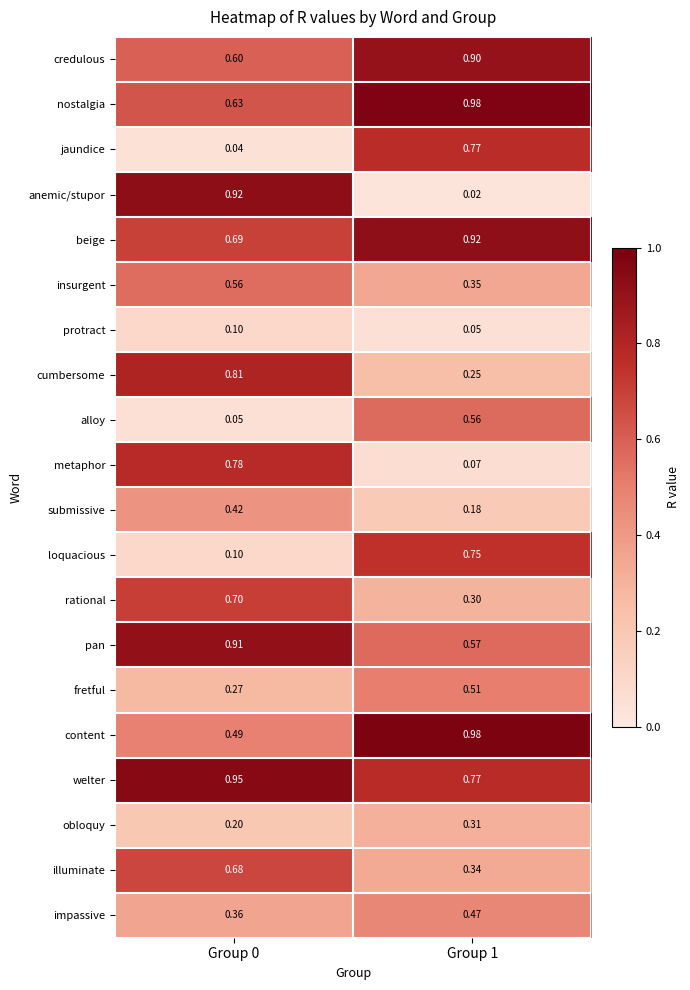

Which series changed the most between Group 0 and Group 1?

anemic/stupor